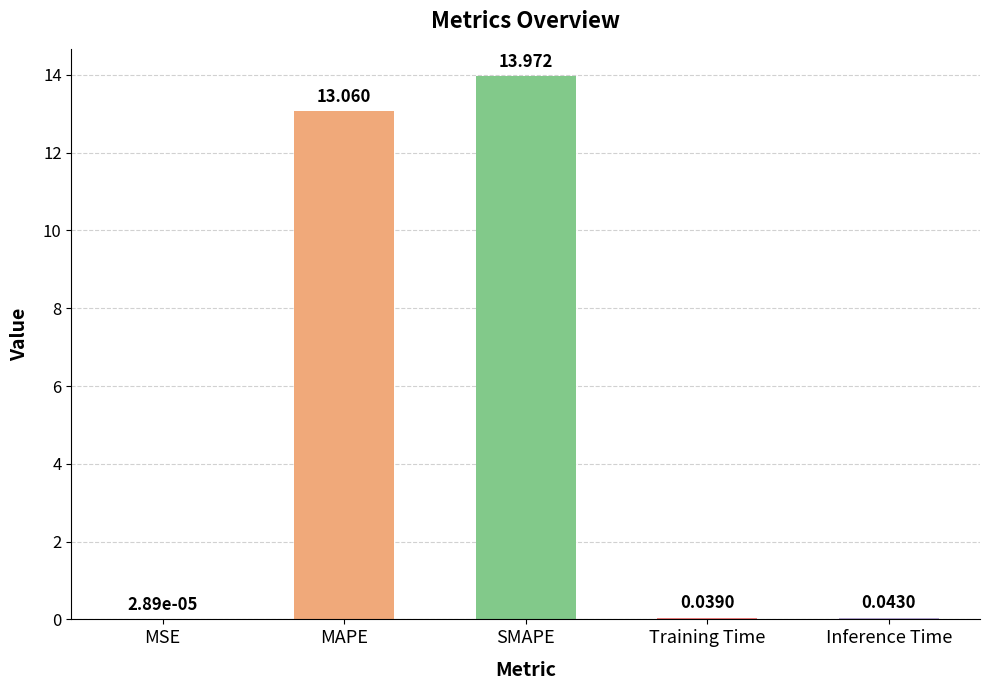

Which category has the highest value across all series?

SMAPE